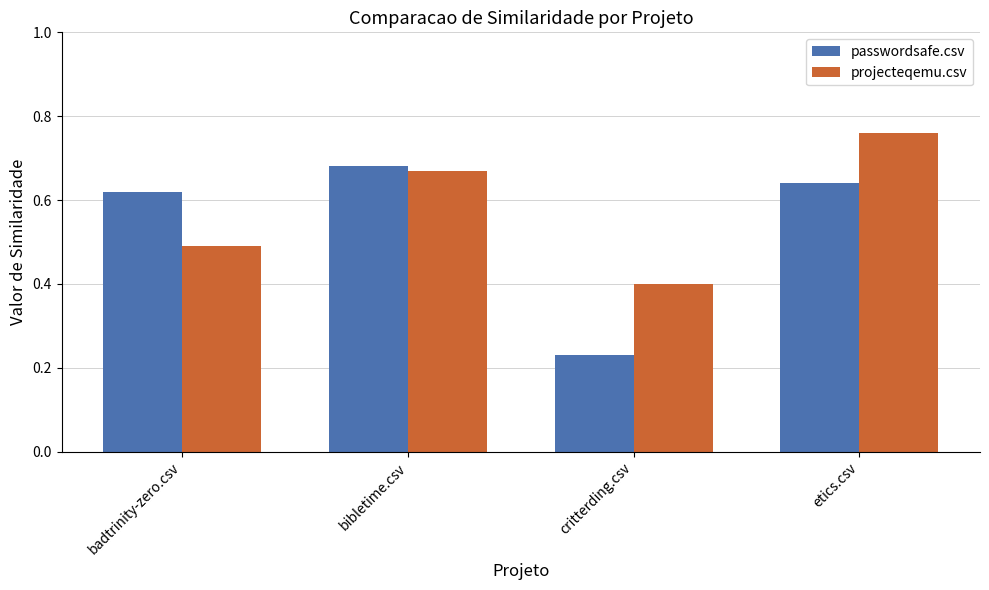

At which category is the sum across all series the highest?

etics.csv